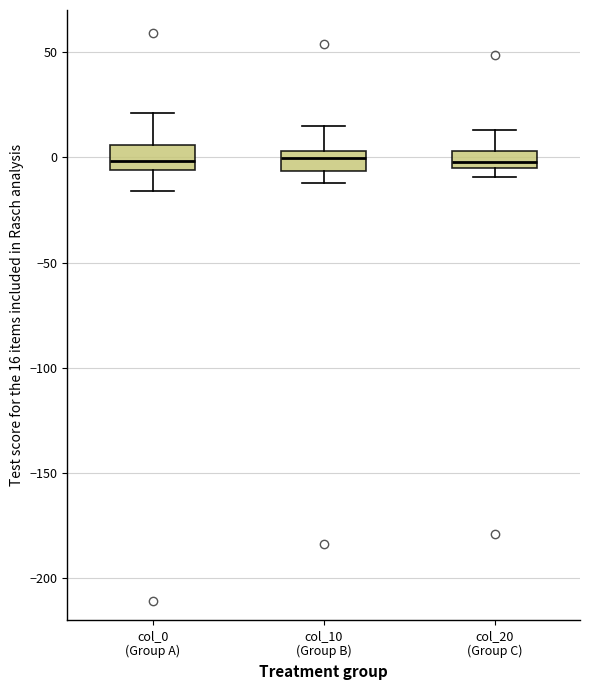

Reading left to right, read every box against the y-axis: the position of its median line, the range the box covers, and the ends of its whiskers. The values are not printed on the chart, so give them approximately, as read against the axis.

col_0 (Group A): median 0, box -5 to 5, whiskers -15 to 20
col_10 (Group B): median 0, box -5 to 5, whiskers -10 to 15
col_20 (Group C): median 0, box -5 to 5, whiskers -10 to 15